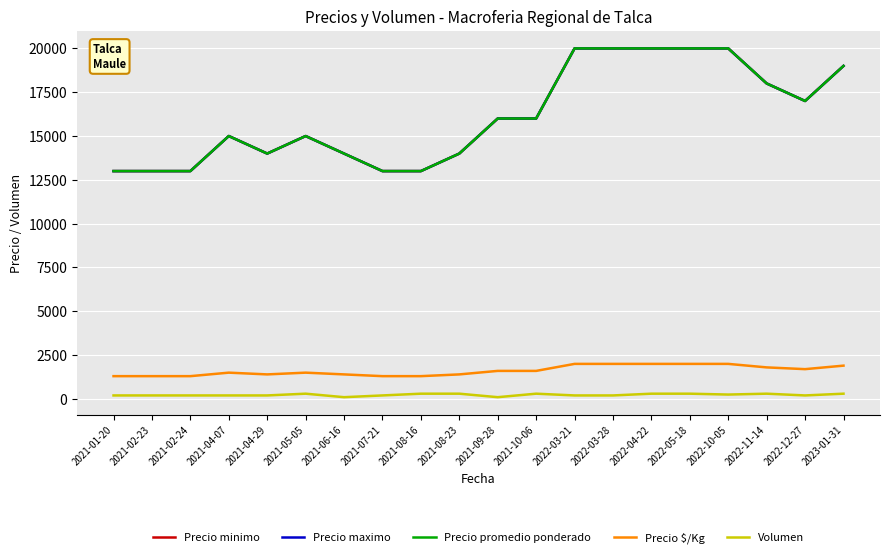

What is the label of the 15th point from the left?

2022-04-22